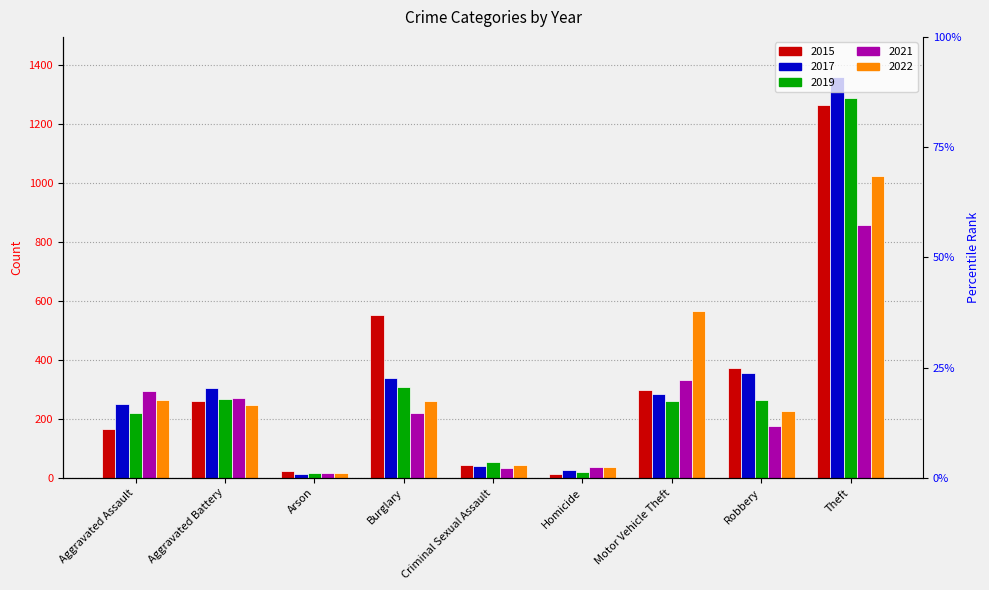

Reading left to right, transcribe all the data shown in this chart.

2015: 164	260	22	552	43	13	299	372	1263
2017: 251	303	12	339	41	27	285	356	1359
2019: 220	267	16	308	54	21	262	264	1288
2021: 295	270	18	220	33	38	332	175	856
2022: 264	248	16	261	44	36	567	226	1023